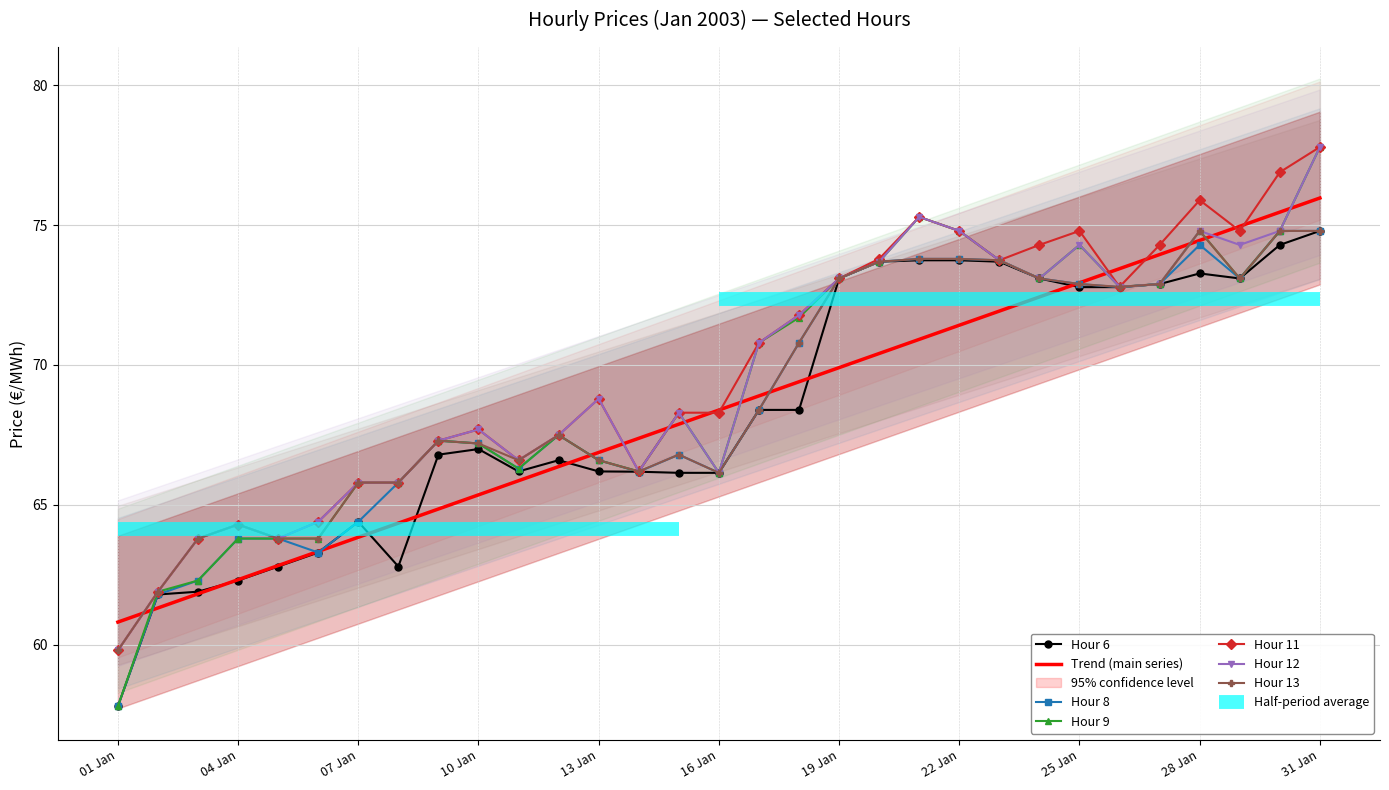

What is the lowest value of the Hour 11 series?

59.8